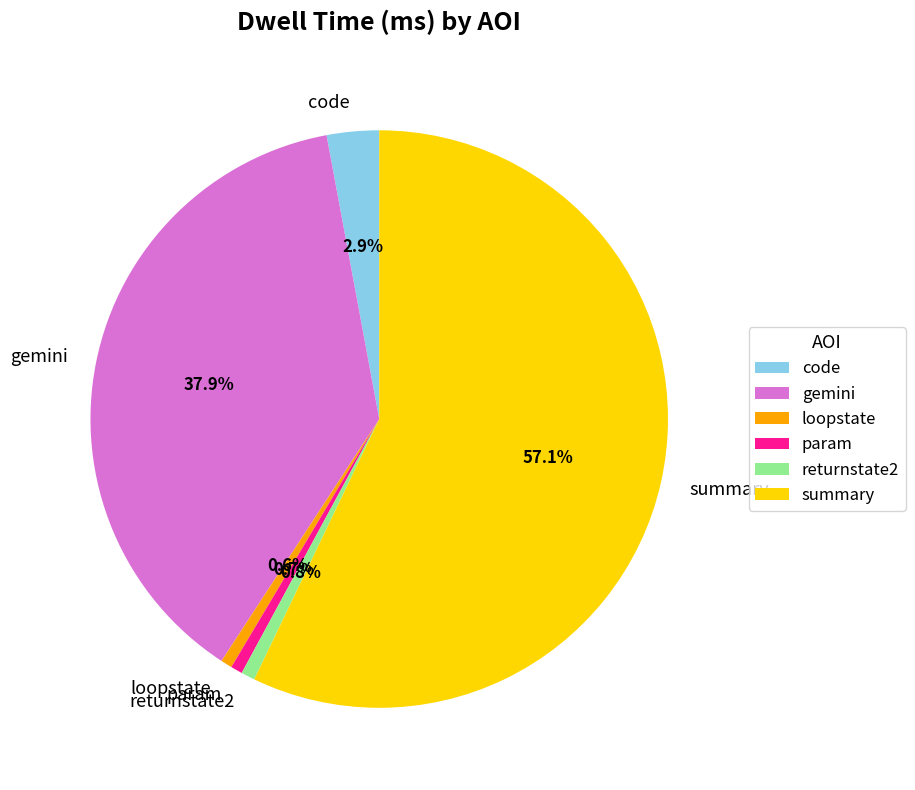

Count the number of slices in the pie.

6